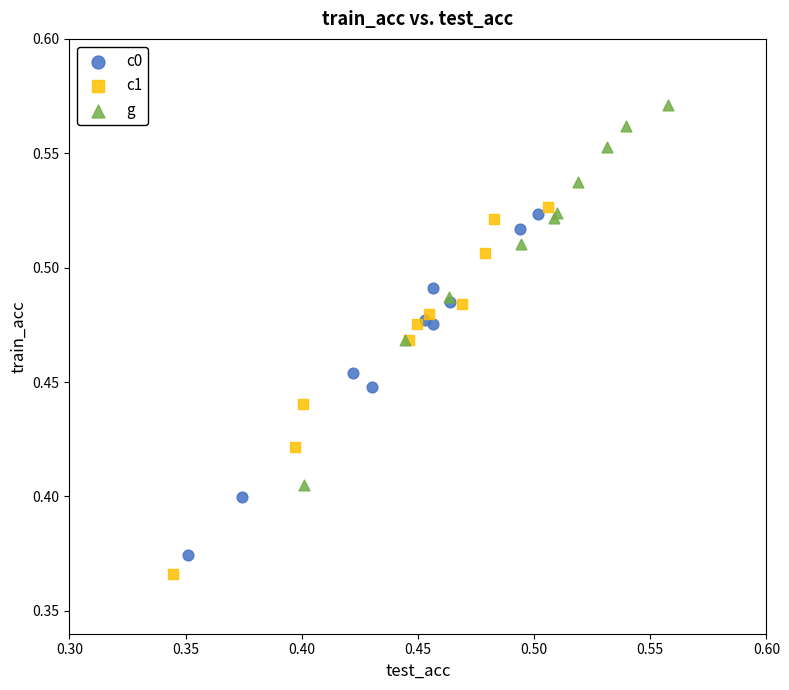

Which series contains the highest Y value?

g